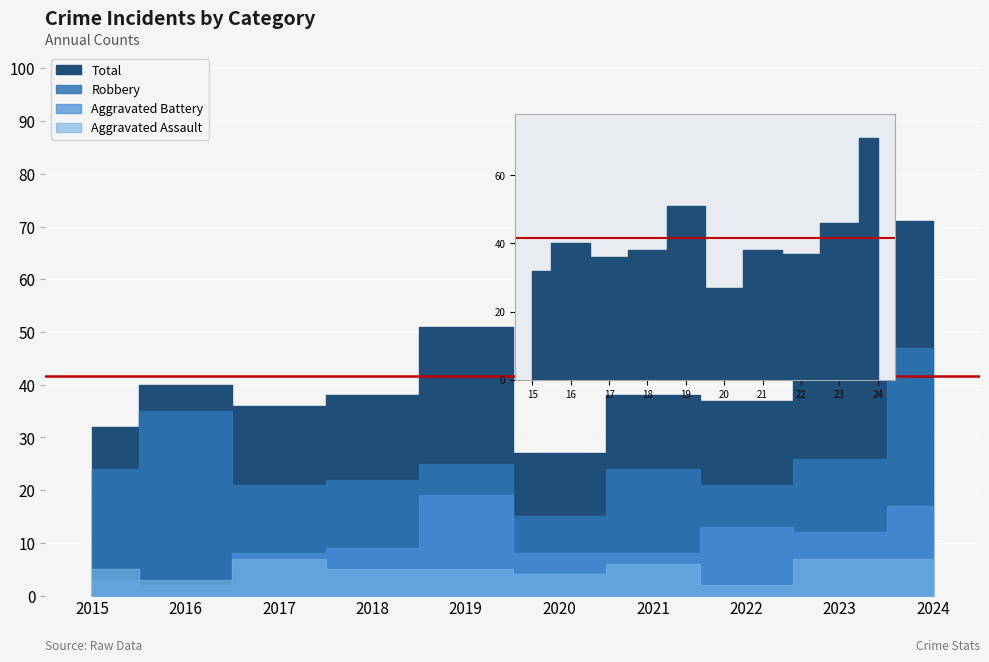

What is the value of the Aggravated Assault point at the 9th from the left?

7